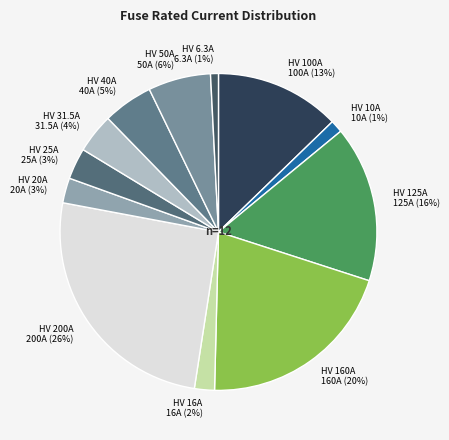

How many segments does this pie chart have?

12